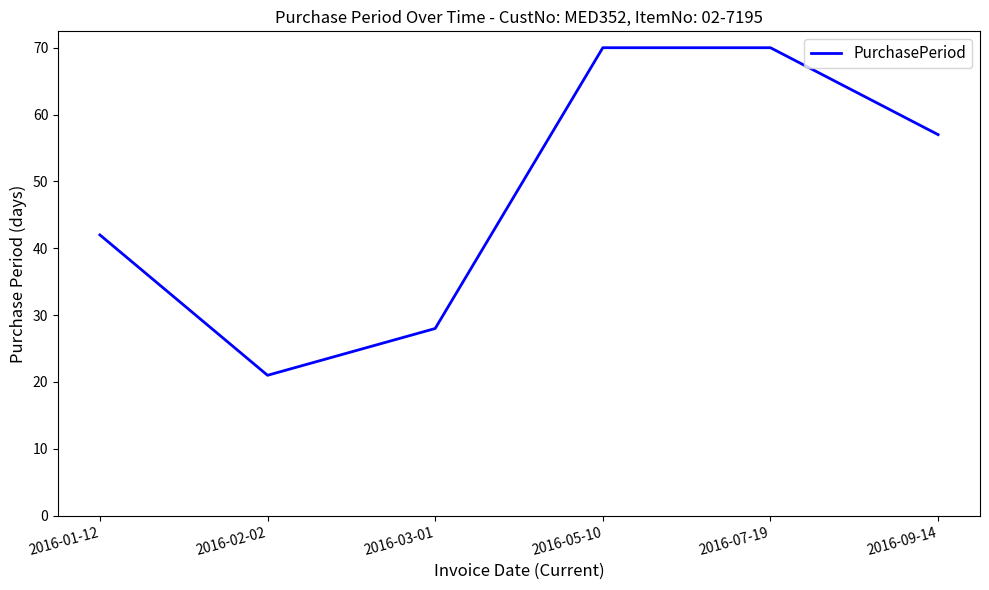

What is the approximate value at 2016-03-01?

28